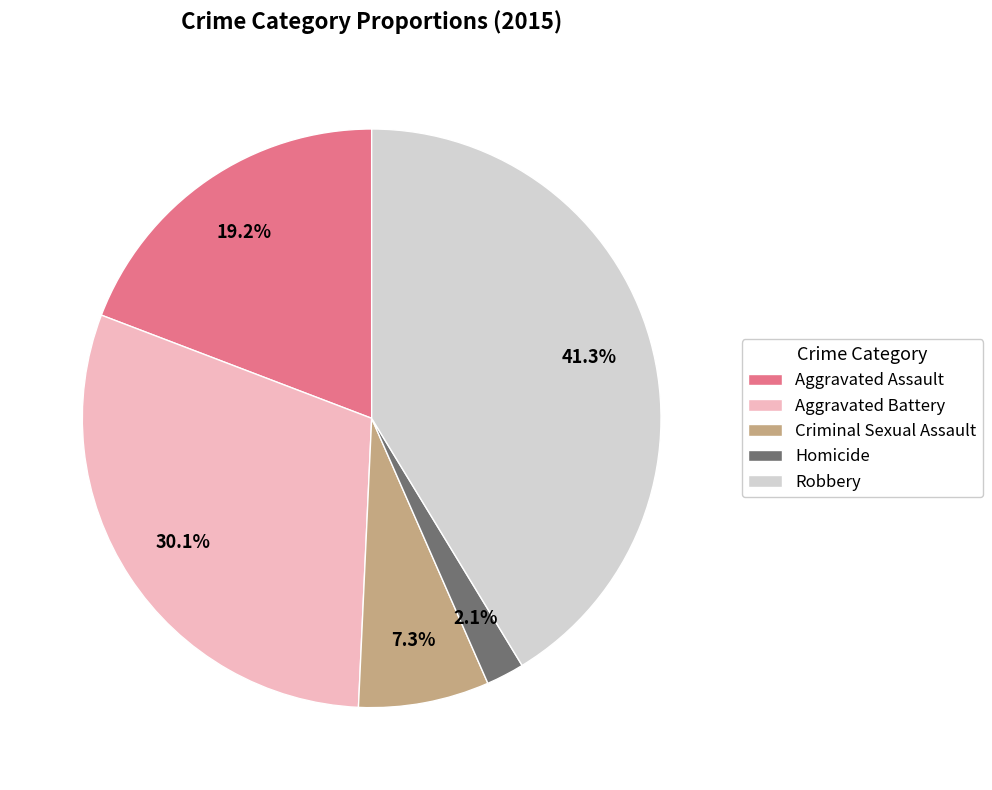

Do Aggravated Assault and Homicide together represent more than half of the pie?

No